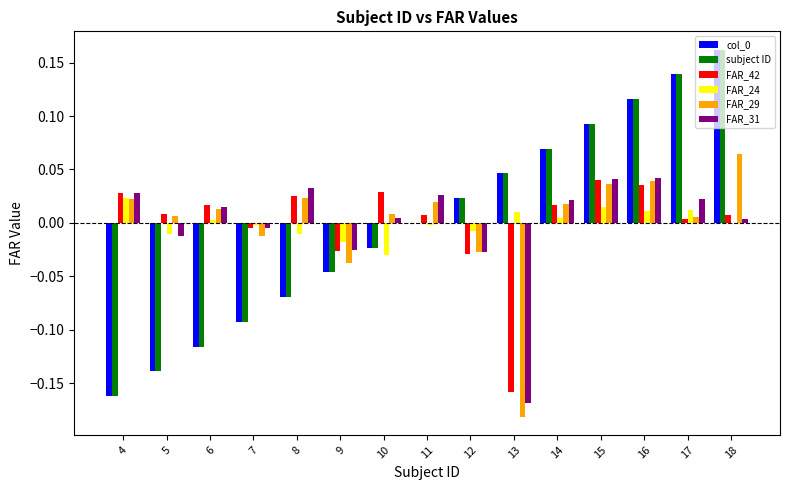

Is the value of FAR_31 at 14 greater than the value of FAR_29 at 17?

Yes